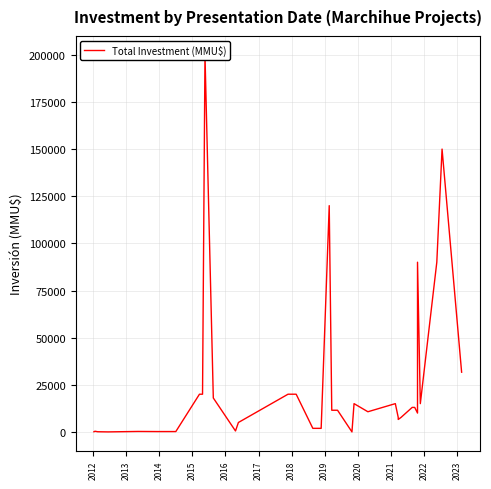

Reading left to right, list all the values displayed in this chart.

100	200	345	100	14	250	191	195	20000	20000	200000	18000	18000	500	5000	20000	20000	1900	1900	120000	11500	11500	0	15000	10700	15000	7700	6600	7700	13000	13000	10000	90000	15000	90000	150000	31678